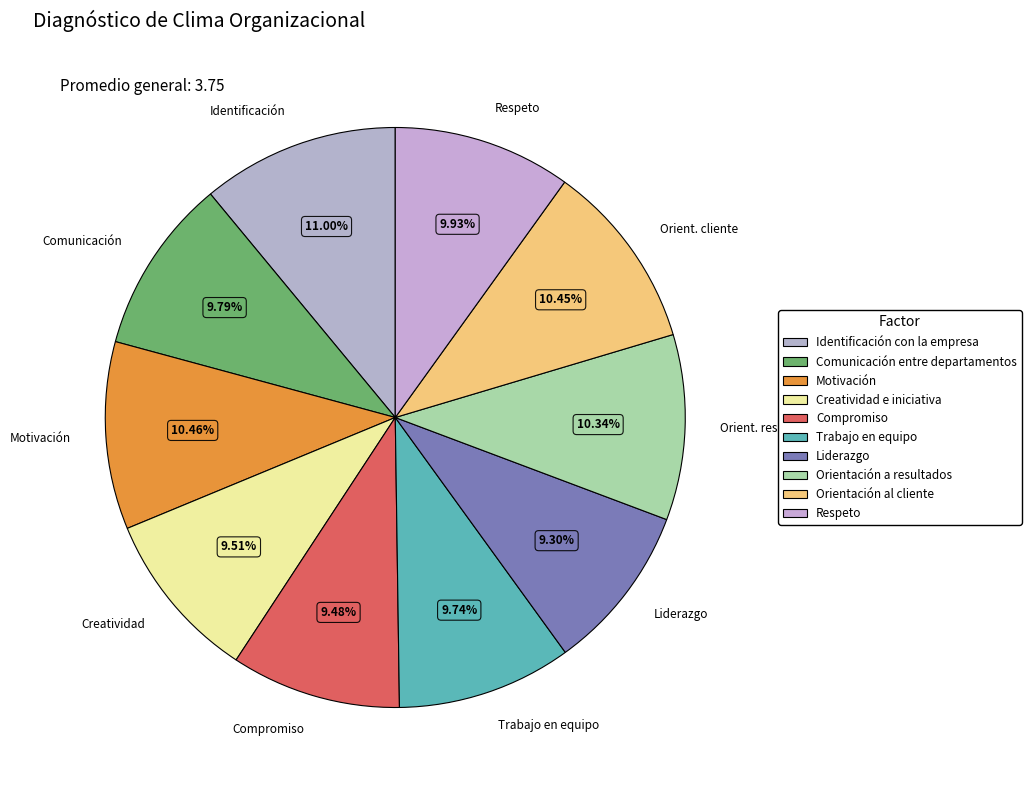

The Trabajo en equipo slice represents 10% of the pie. True or false?

True